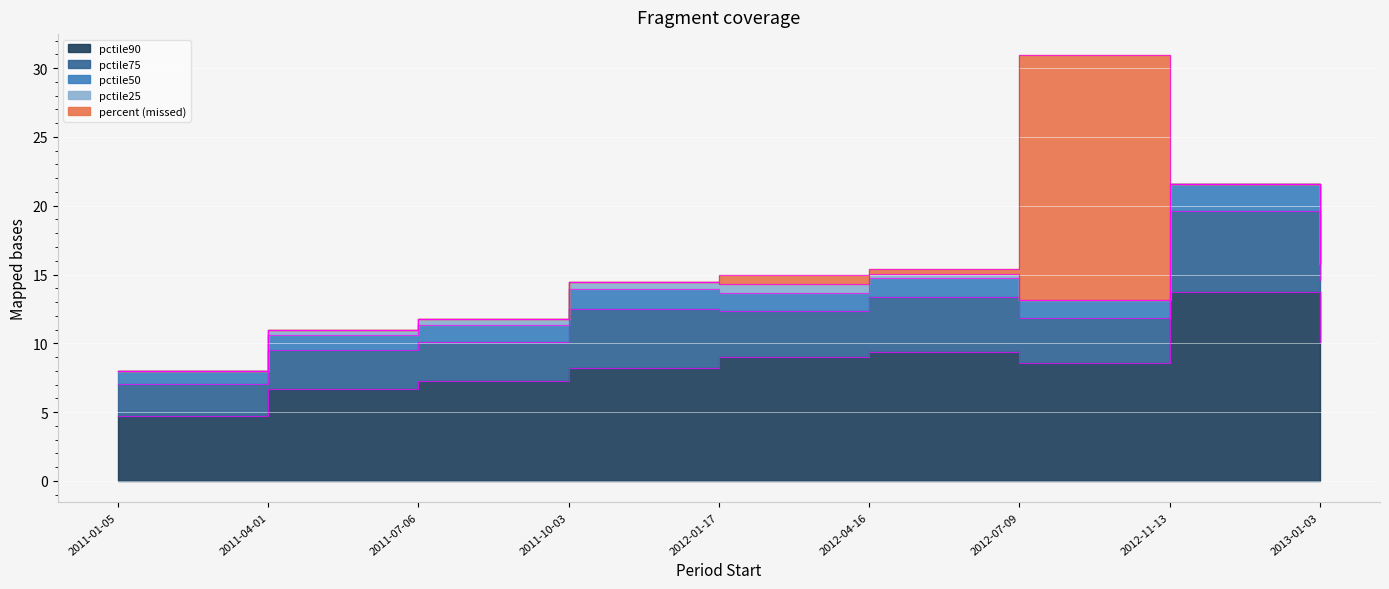

What is the sum of the pctile25 values at 2011-07-06 and 2011-01-05?

0.4